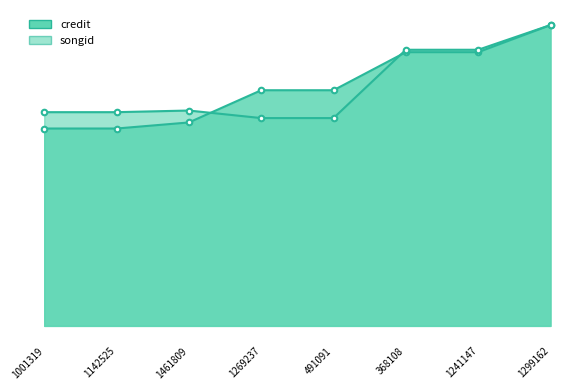

List the labels in order of songid value, smallest first.

1269237, 491091, 1001319, 1142525, 1461809, 368108, 1241147, 1299162